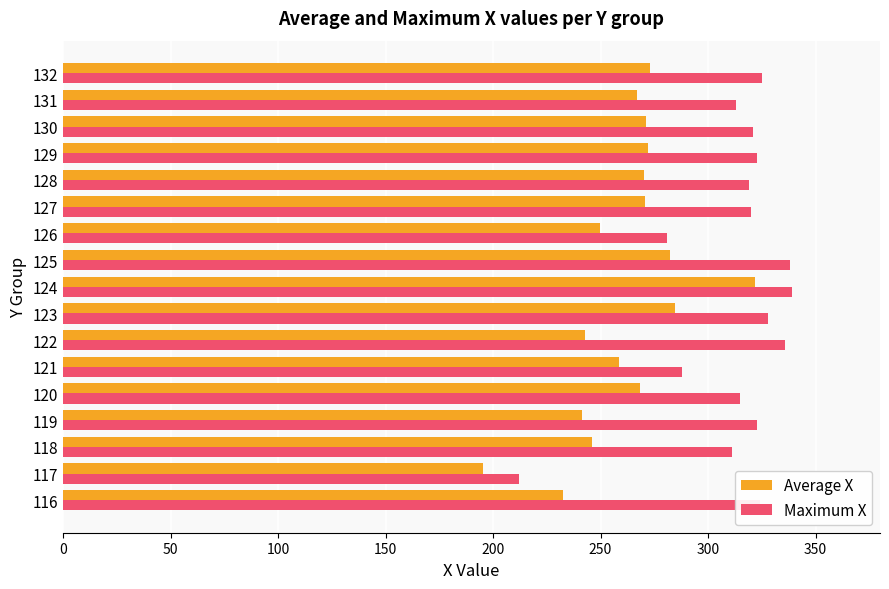

What is the sum of all Maximum X values?

5316.0